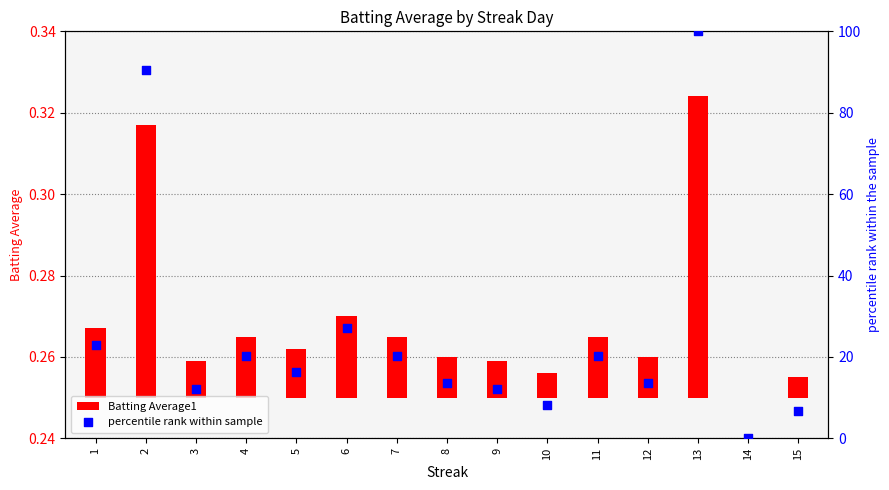

What are all the series names shown in the legend?

Batting Average1, percentile rank within sample